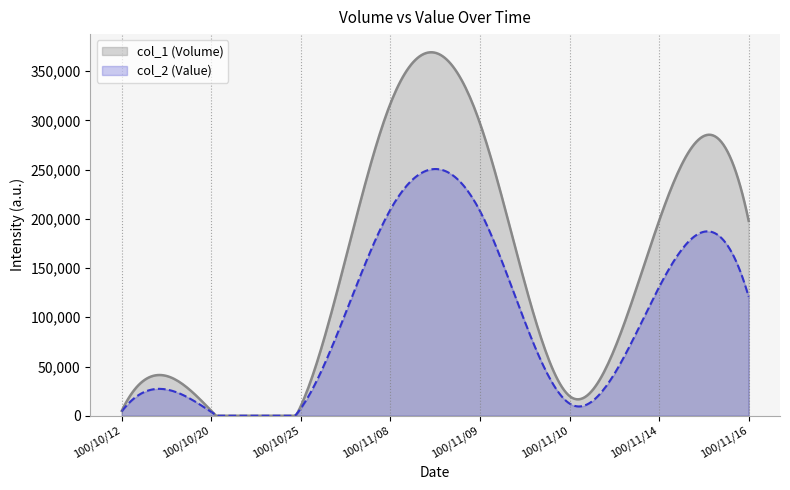

What is the sum of all col_2 values?

696930